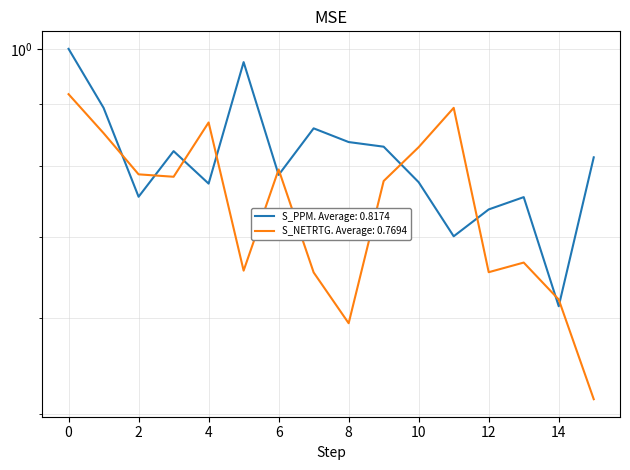

True or false: S_NETRTG has a value of 0.8 at 9.

True